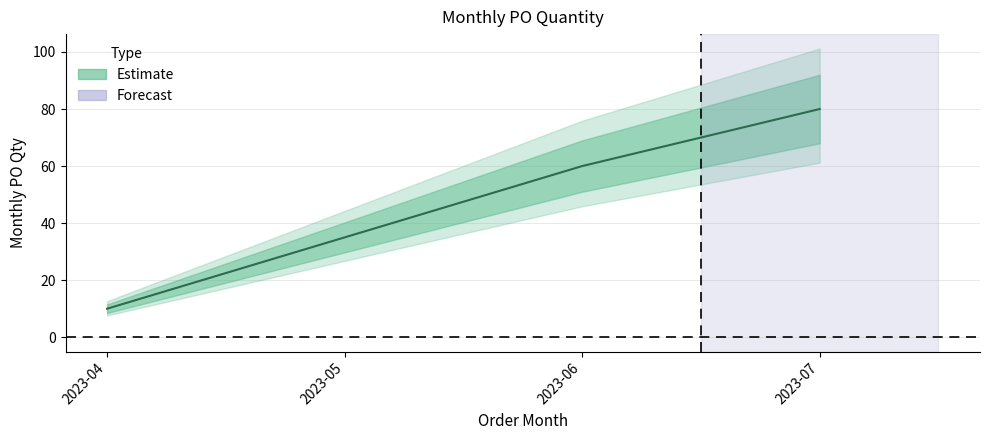

How many data points are less than 60?

2